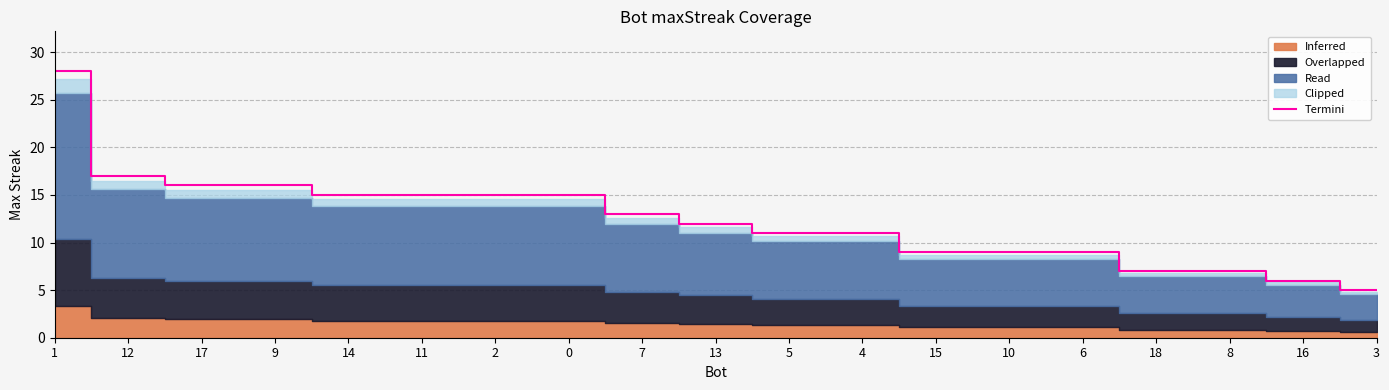

What is the greatest value displayed?

28